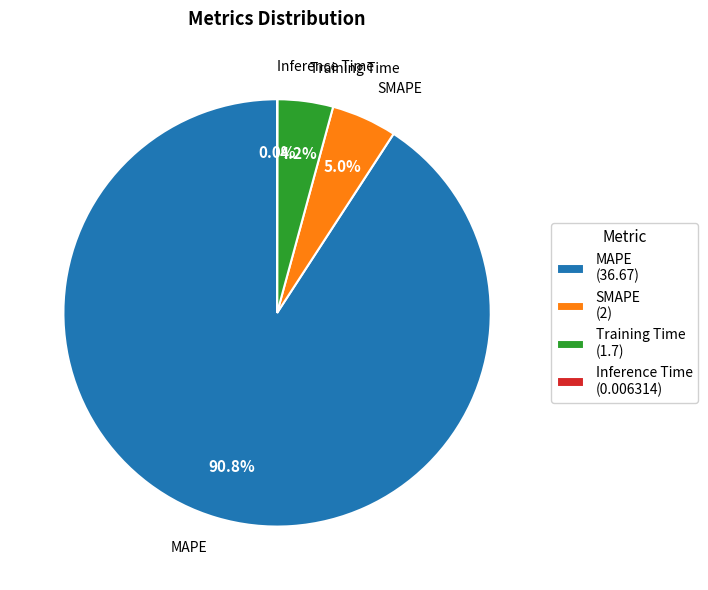

Is there any slice that represents more than half of the pie?

Yes